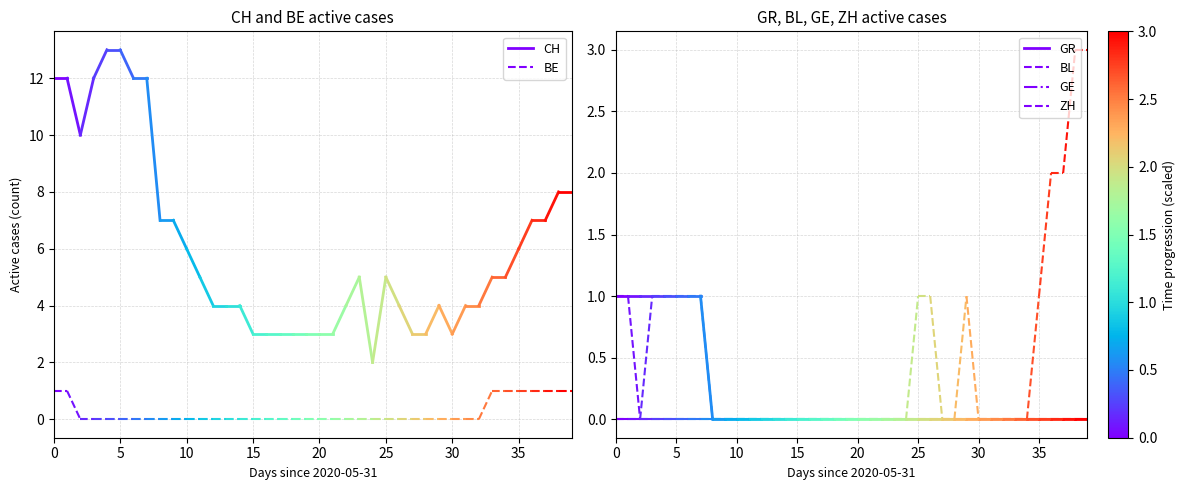

How many lines are shown in the chart?

6